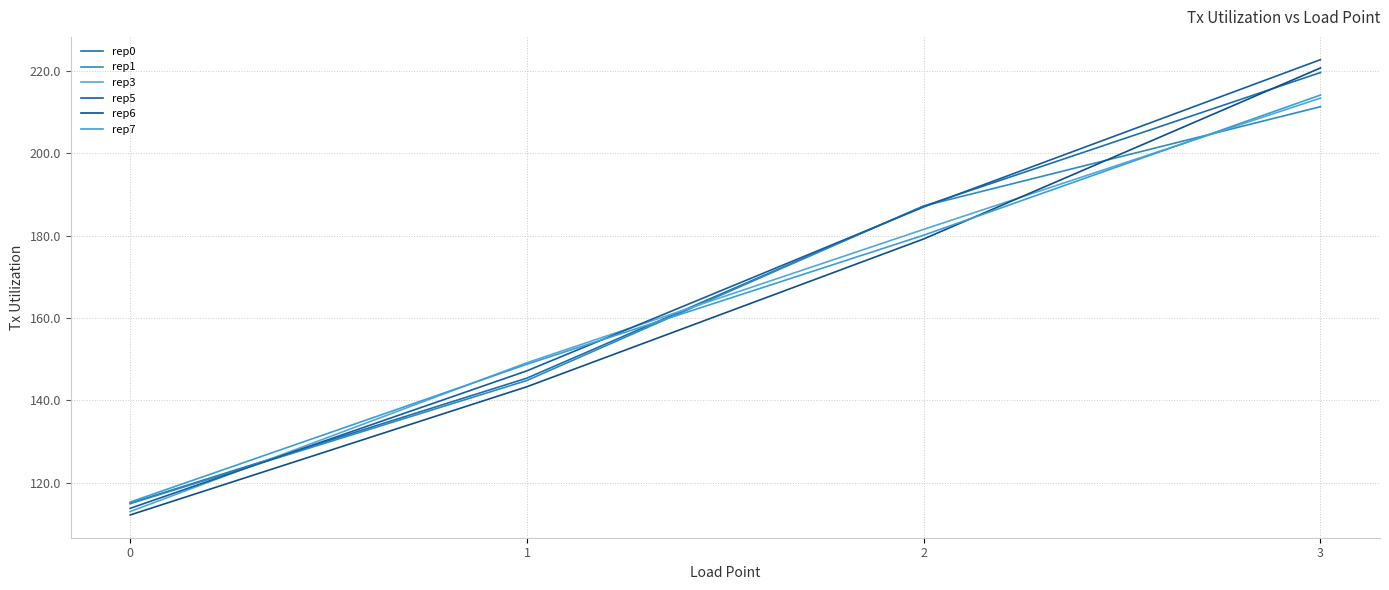

What is the sum of the rep5 values at 1 and 0?

261.0